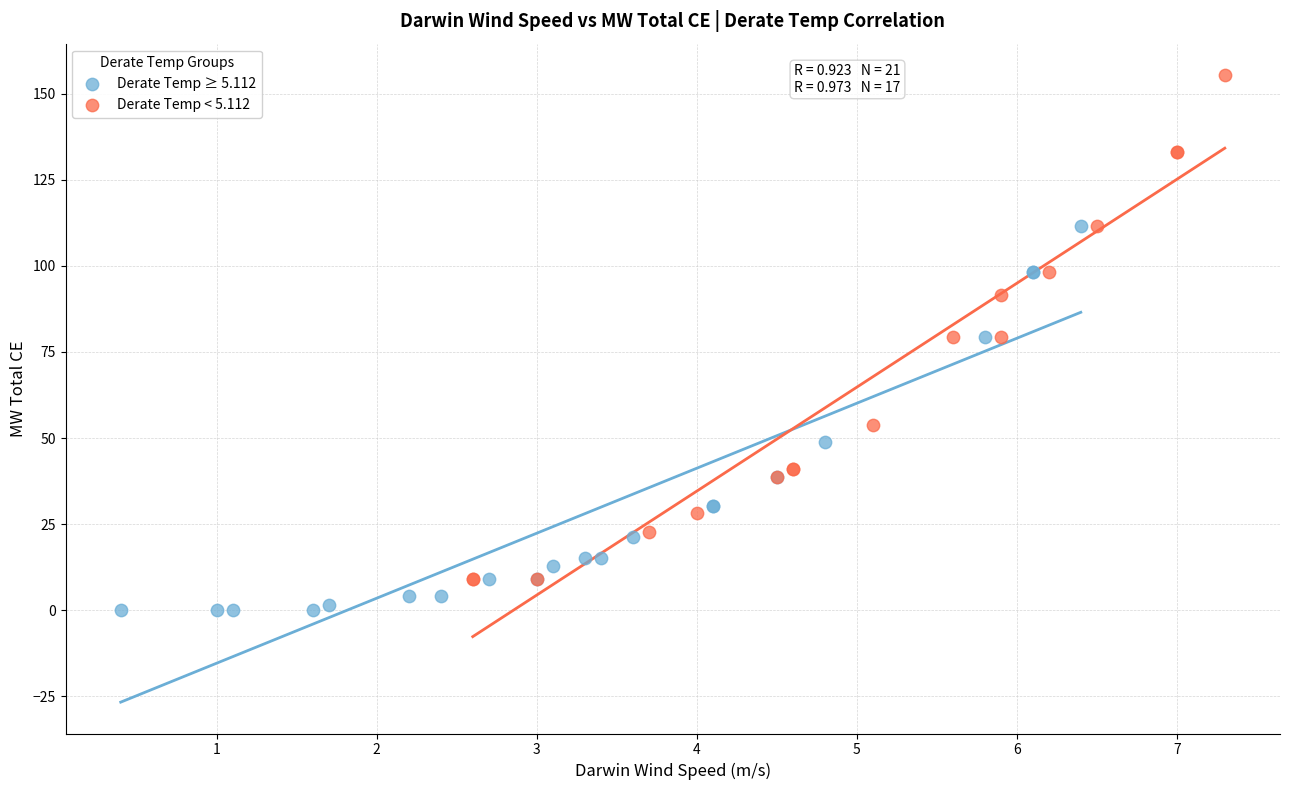

Which series contains the lowest Y value?

Derate Temp ≥ 5.112